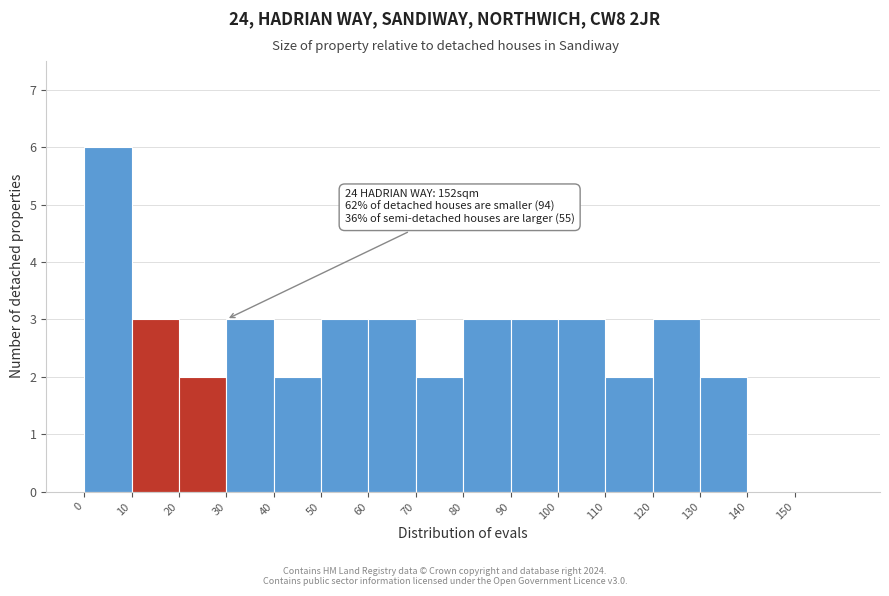

Which range on the x-axis has the tallest bar?

0 to 10